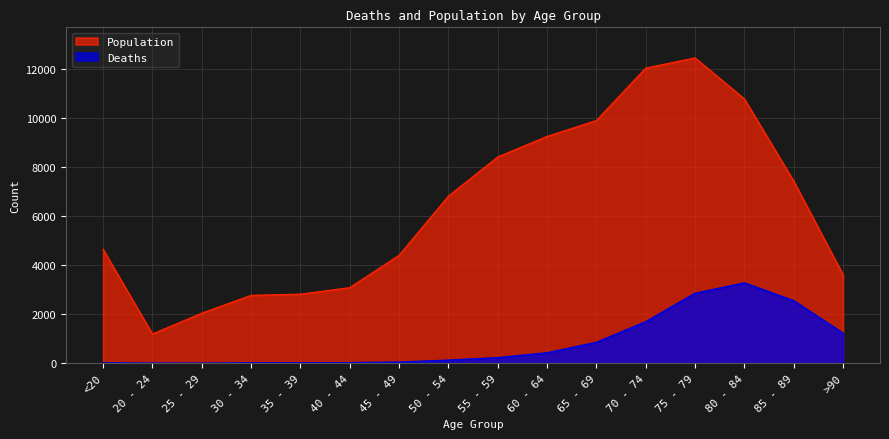

What is the minimum value for Deaths?

3